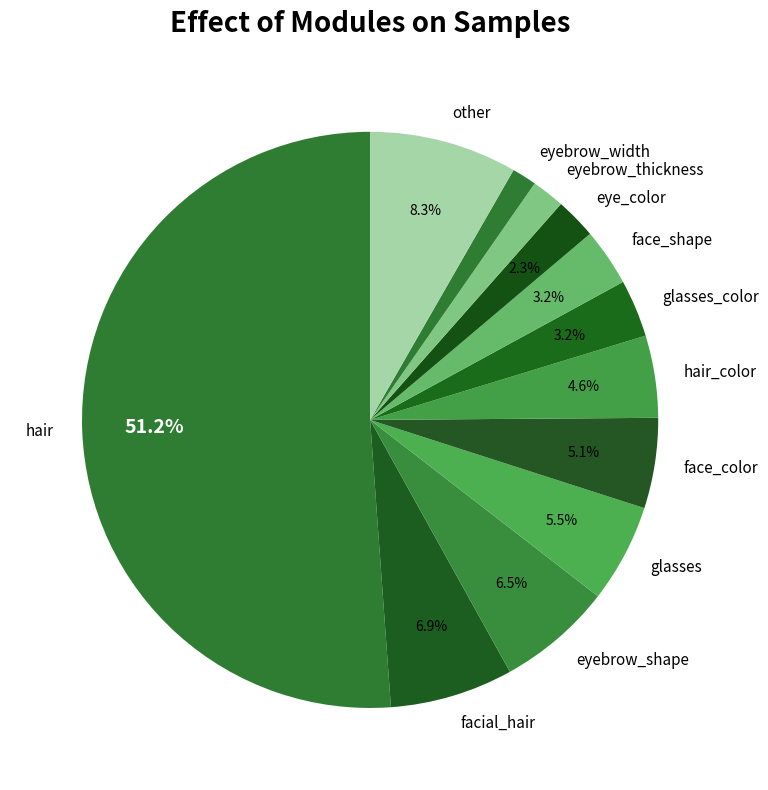

How much of the chart is everything except glasses_color?

96.8%